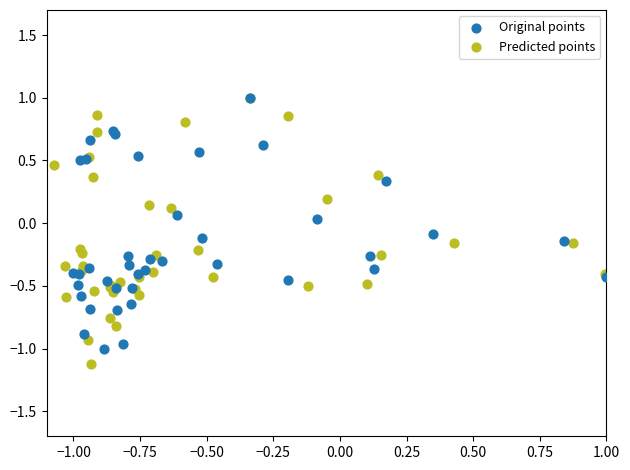

Which series has the widest spread of Y values?

Predicted points